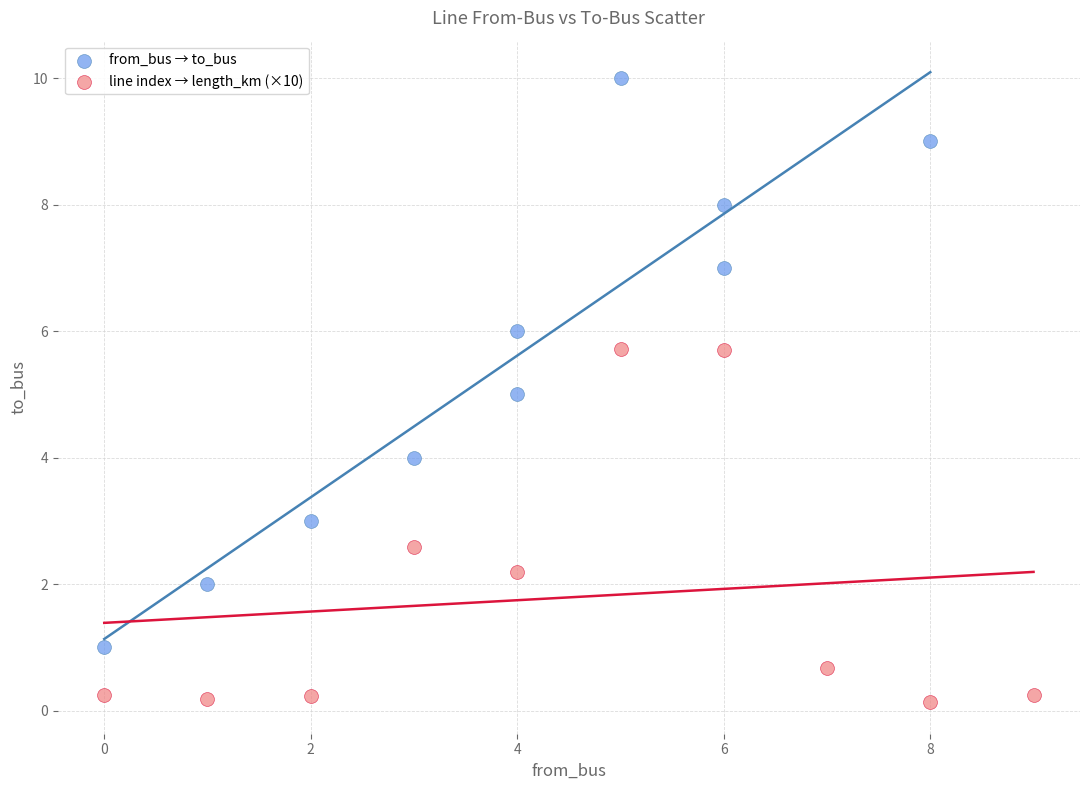

Which series contains the highest Y value?

from_bus → to_bus